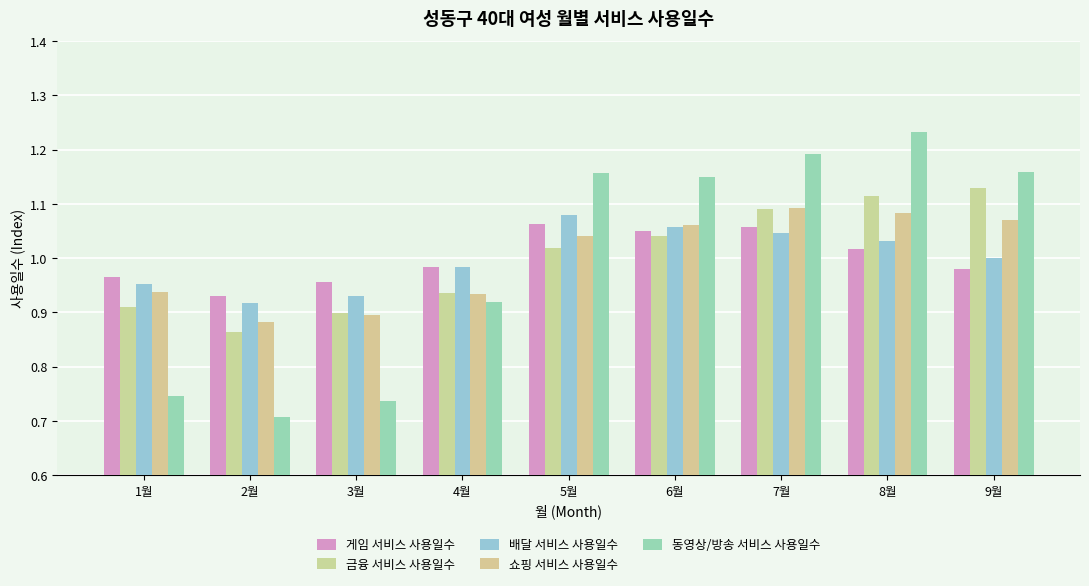

Rank the series at 7월 from lowest to highest value.

배달 서비스 사용일수, 게임 서비스 사용일수, 금융 서비스 사용일수, 쇼핑 서비스 사용일수, 동영상/방송 서비스 사용일수